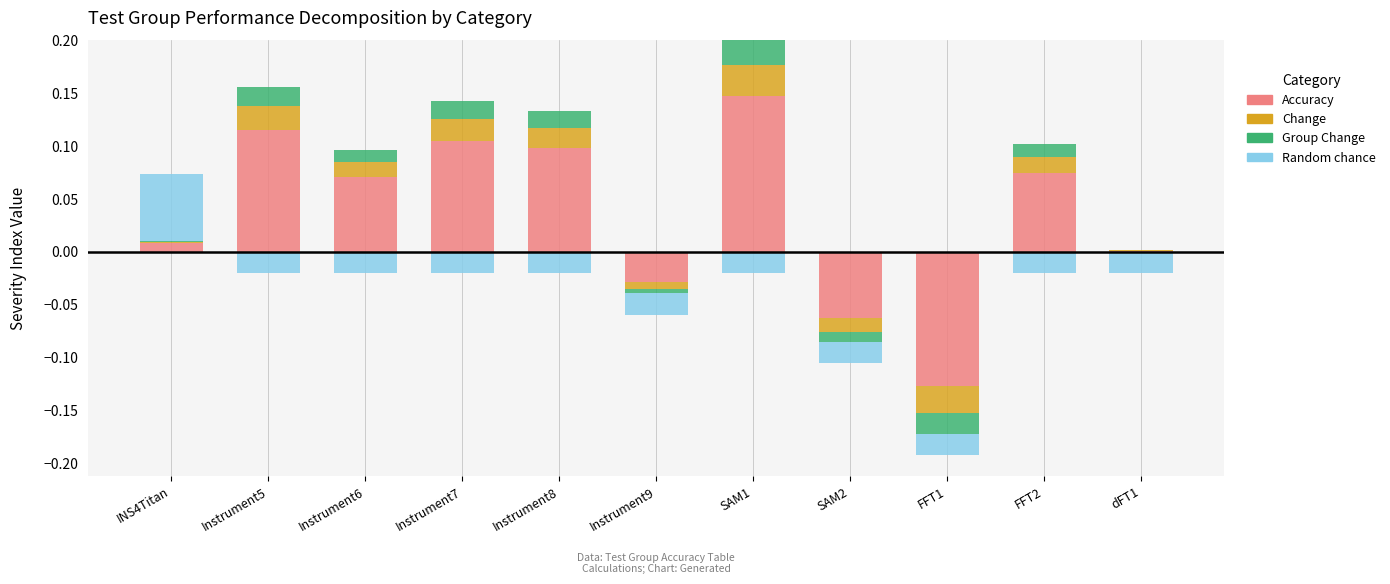

List the series in order of their peak value, highest first.

Accuracy, Random chance, Change, Group Change